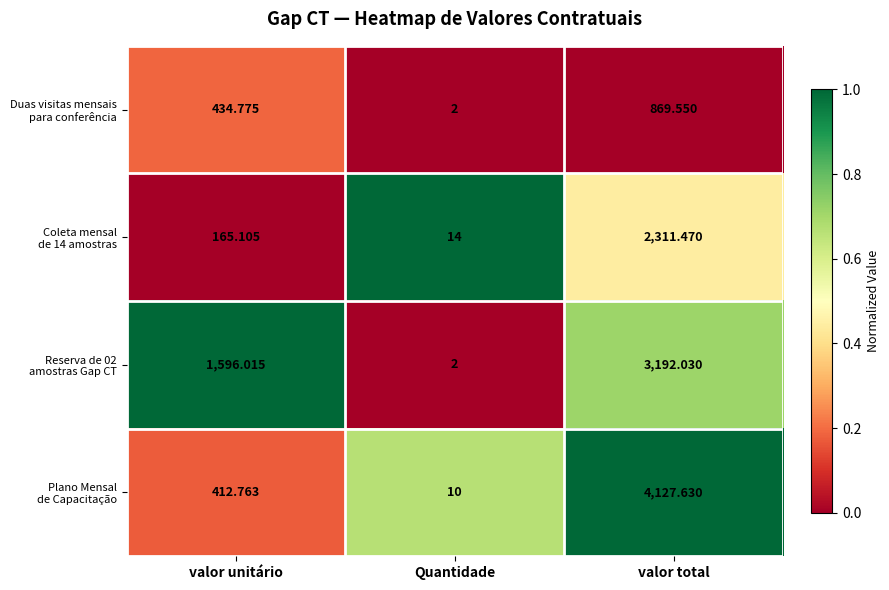

At which category does the chart reach its peak across all series?

valor total